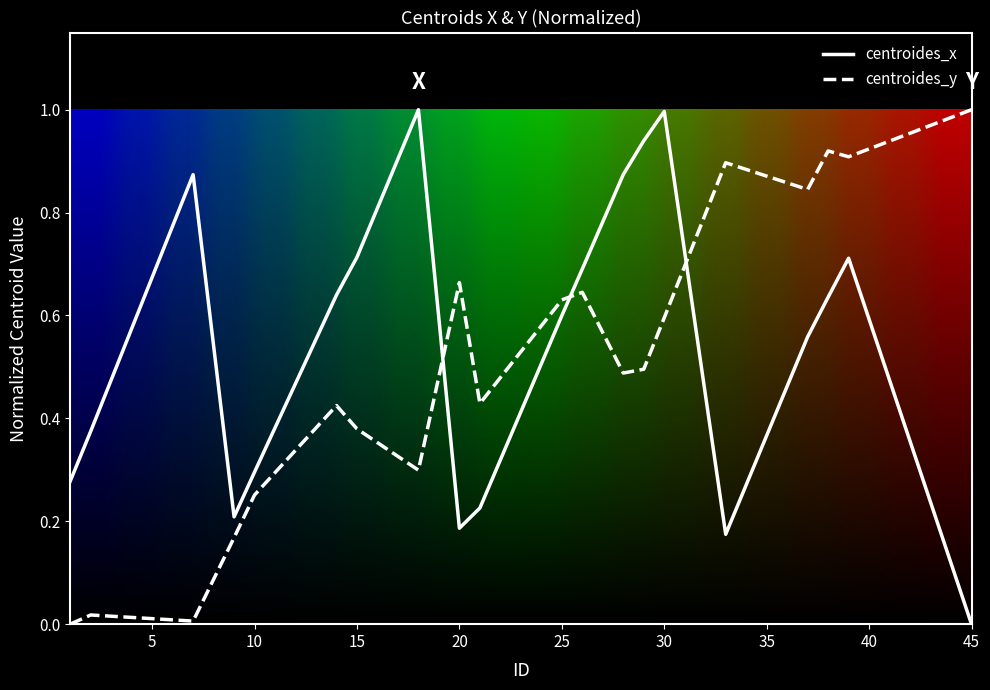

True or false: centroides_x and centroides_y cross at least once.

True